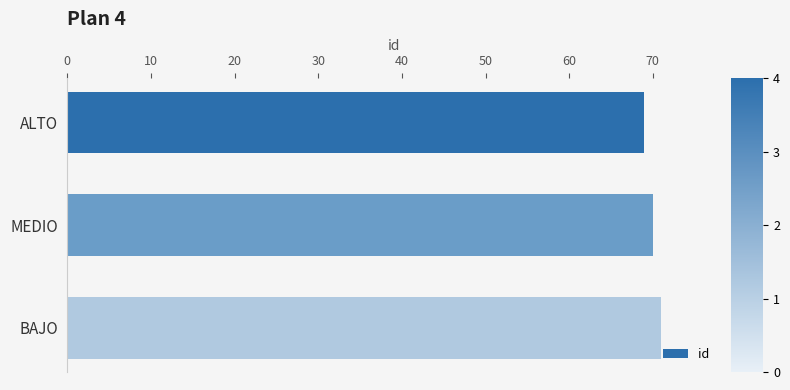

What is the difference between the maximum and second lowest values?

1